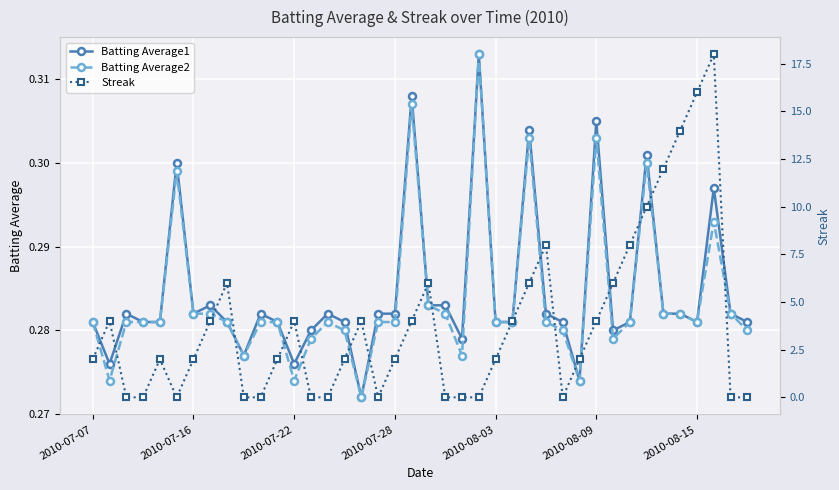

What is the value of the Batting Average1 point at the 23rd from the left?

0.3